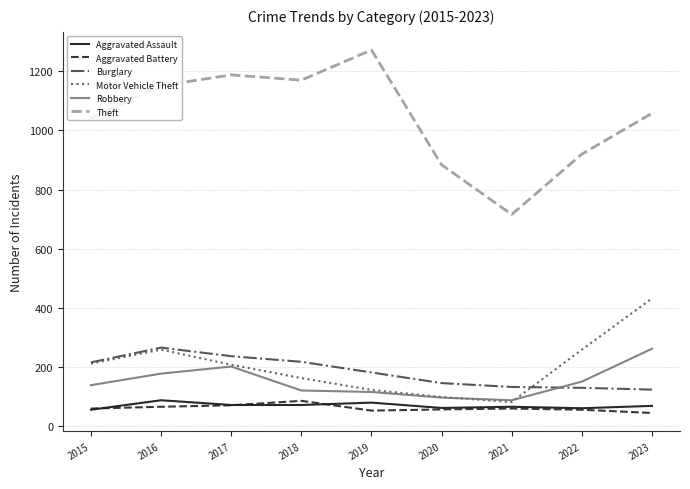

What is the total value across all series at 2022?

1577